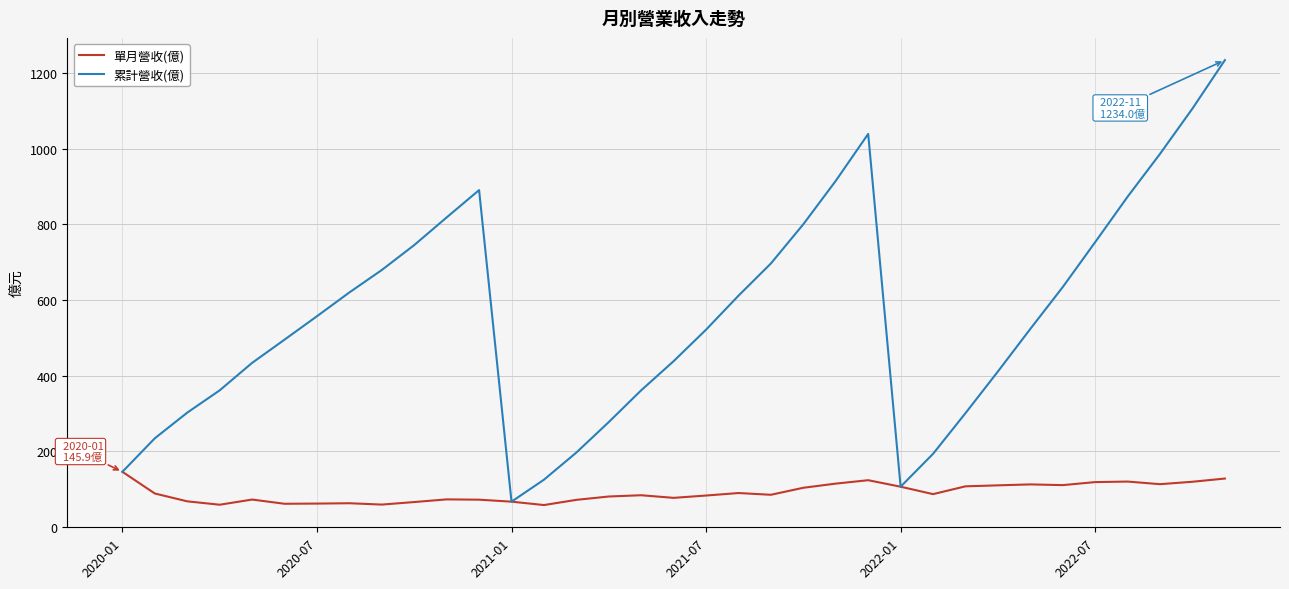

What is the greatest value displayed?

1234.0